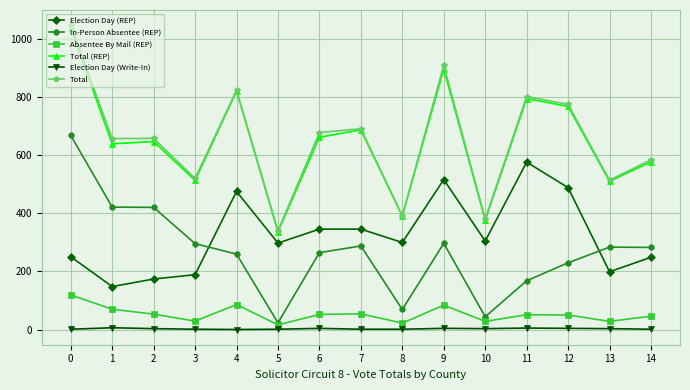

Rank the series by their maximum value, from lowest to highest.

Election Day (Write-In), Absentee By Mail (REP), Election Day (REP), In-Person Absentee (REP), Total (REP), Total